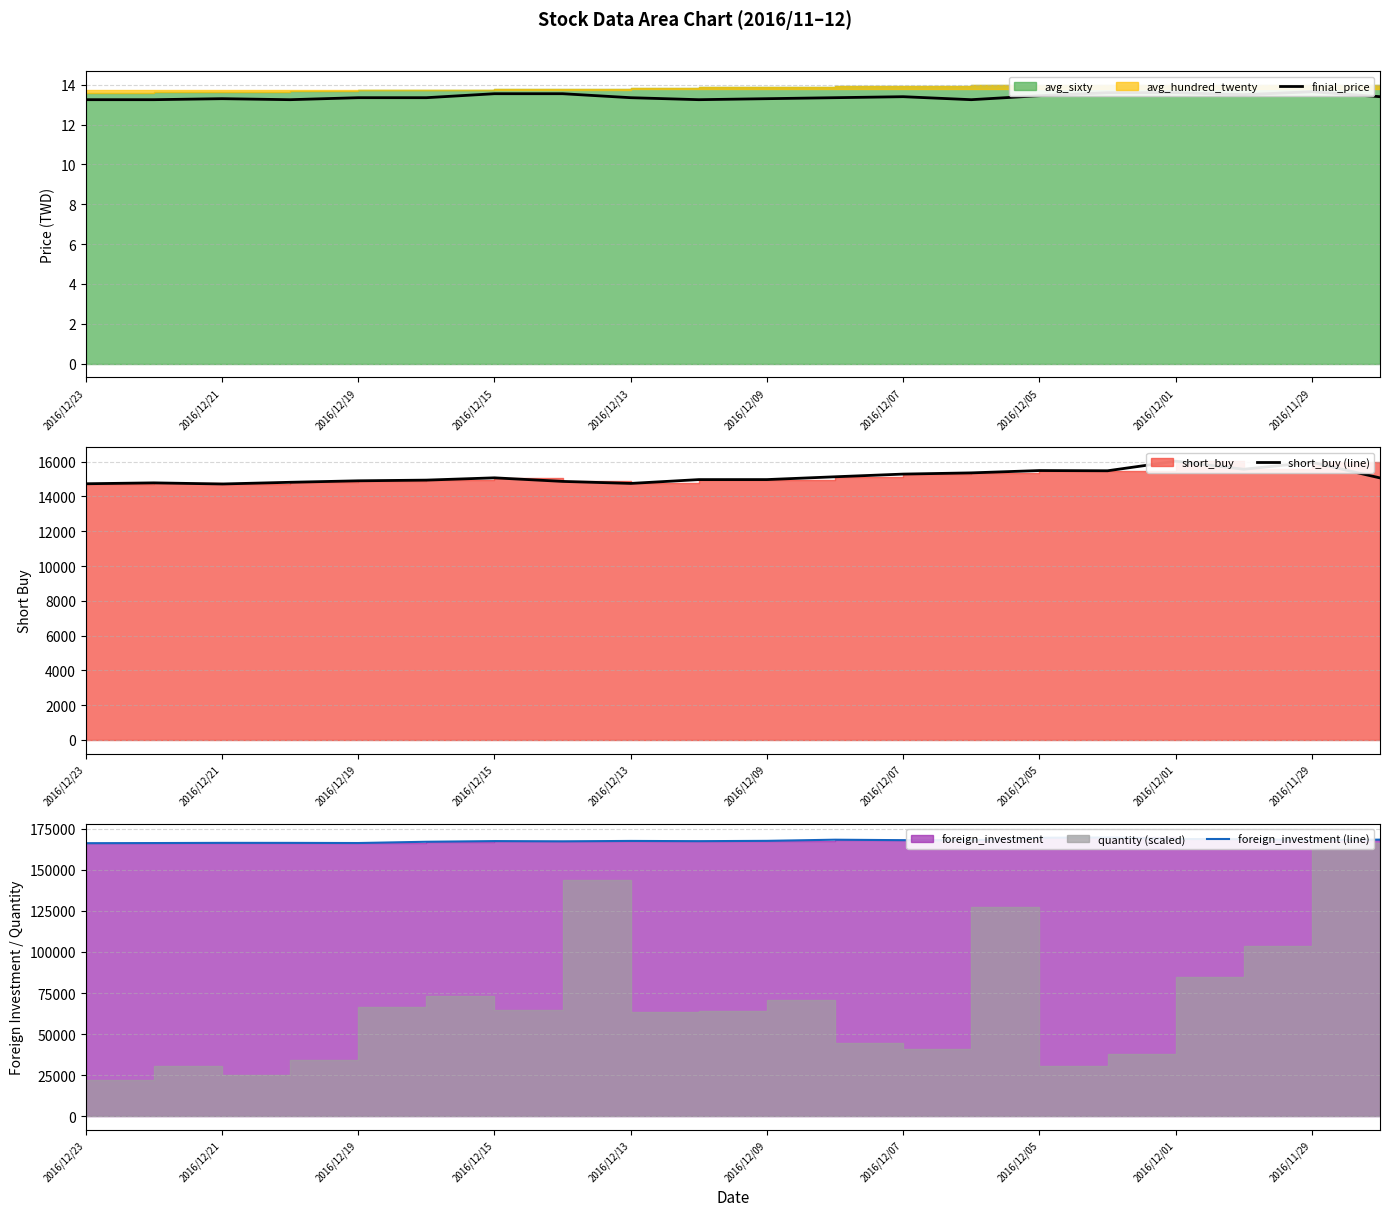

Where does the foreign_investment (line) series first go above 167678?

11